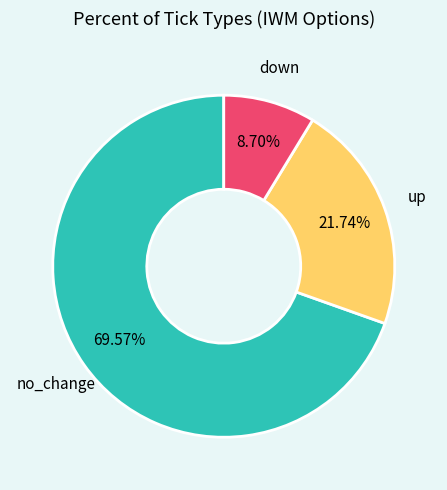

To the nearest percent, what is the average slice percentage?

33%